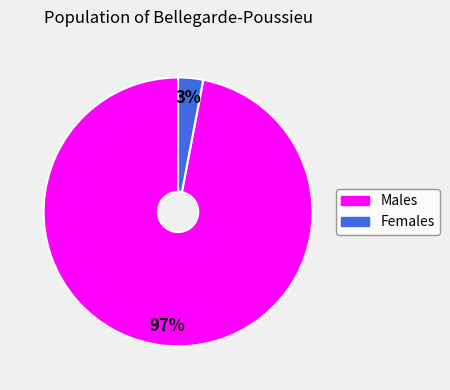

To the nearest percent, what is the average slice percentage?

50%